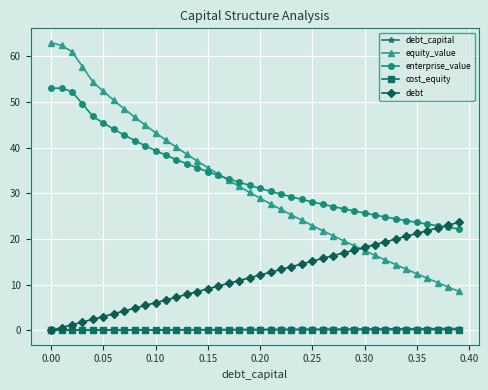

True or false: debt_capital and equity_value cross at least once.

False